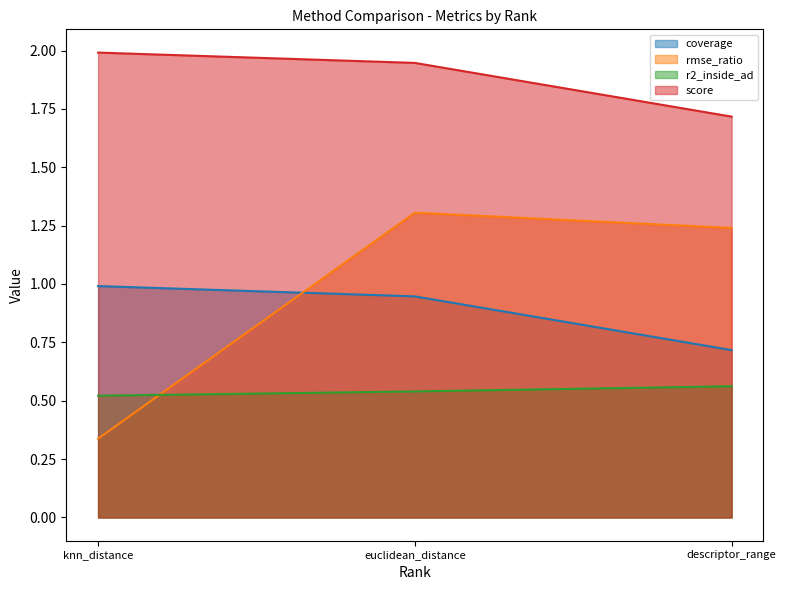

Between knn_distance and descriptor_range, which series saw the biggest shift?

rmse_ratio